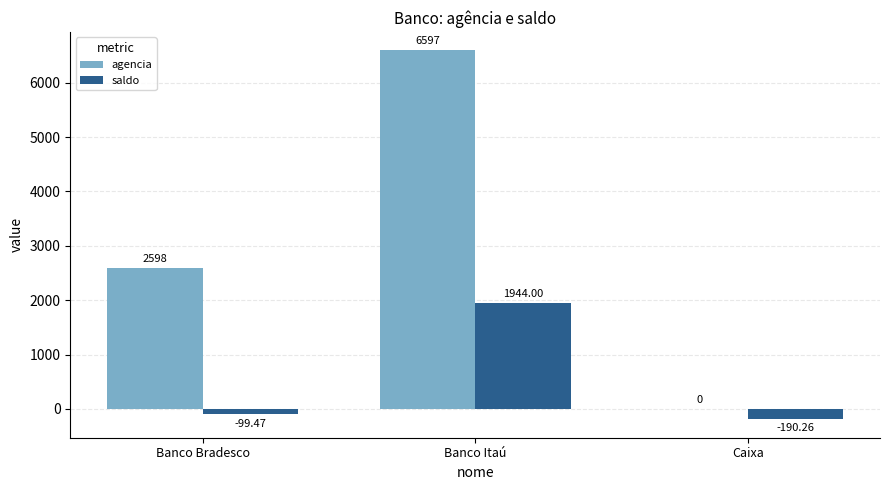

At which category does the chart reach its peak across all series?

Banco Itaú